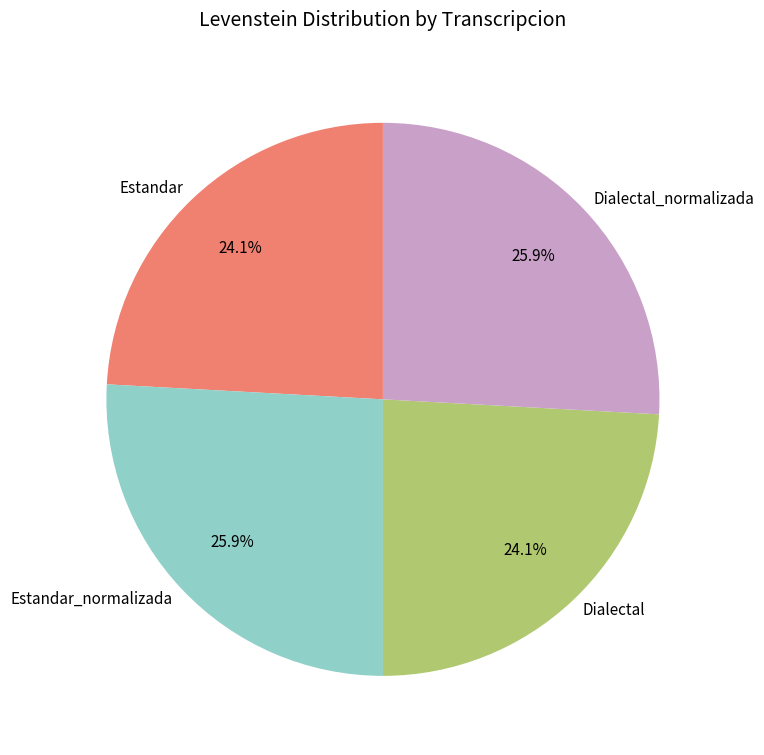

Count the number of slices in the pie.

4